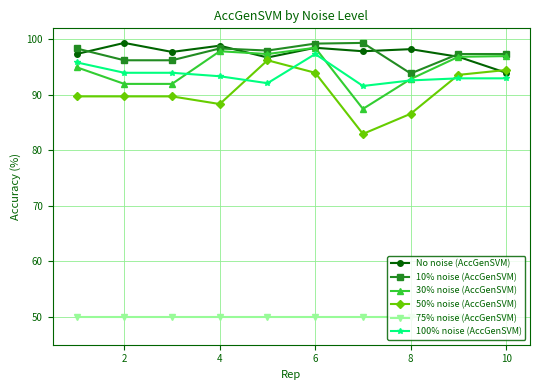

Which series has the widest spread of values?

50% noise (AccGenSVM)